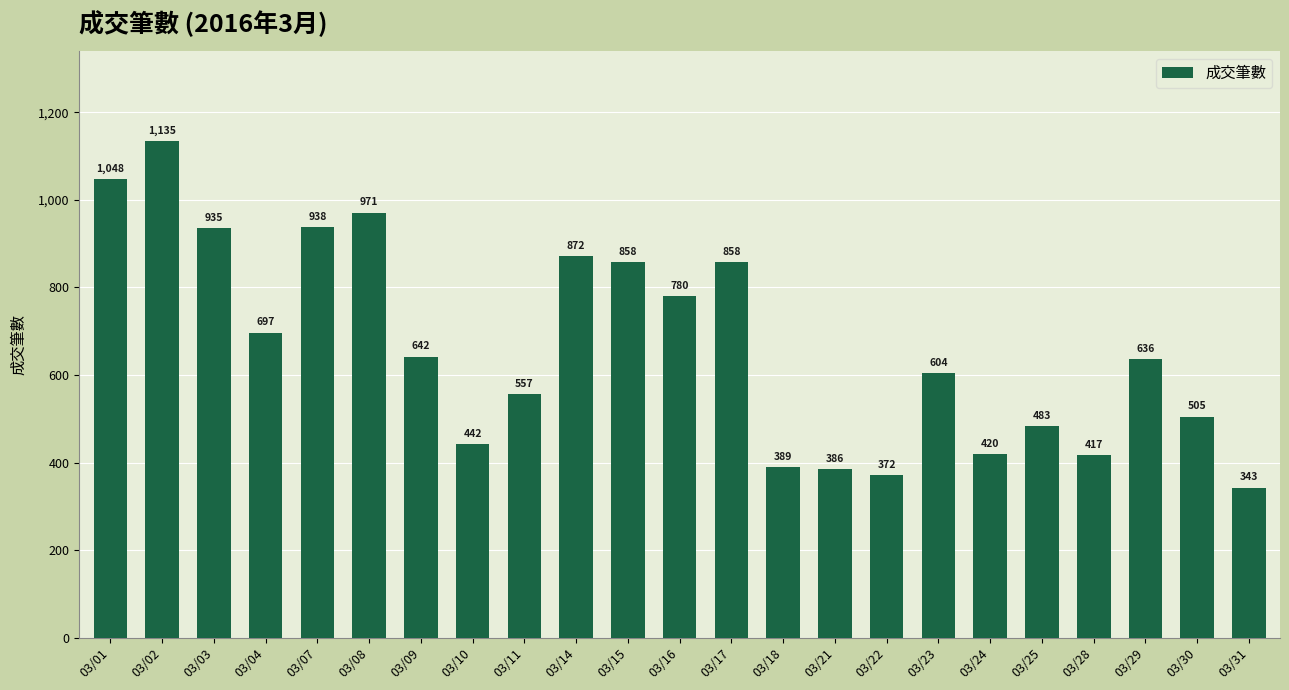

True or false: the data shows 143 at 03/18.

False